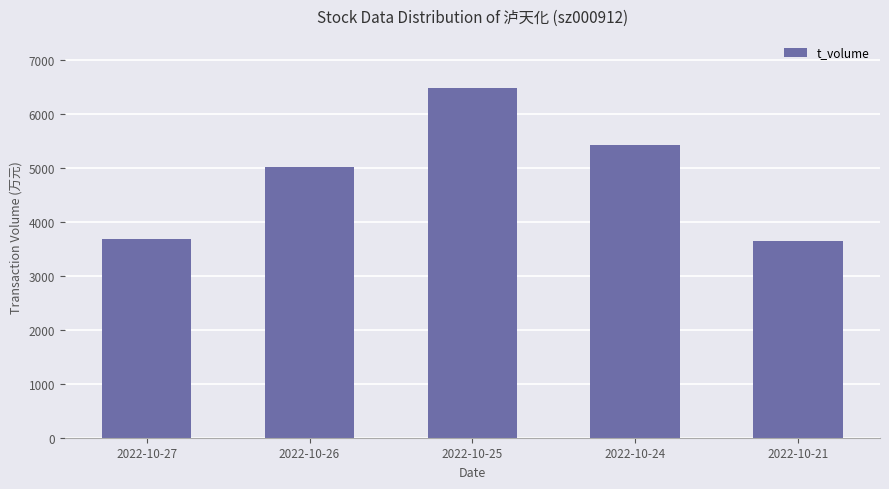

What is the sum of the values at 2022-10-27 and 2022-10-21?

7328